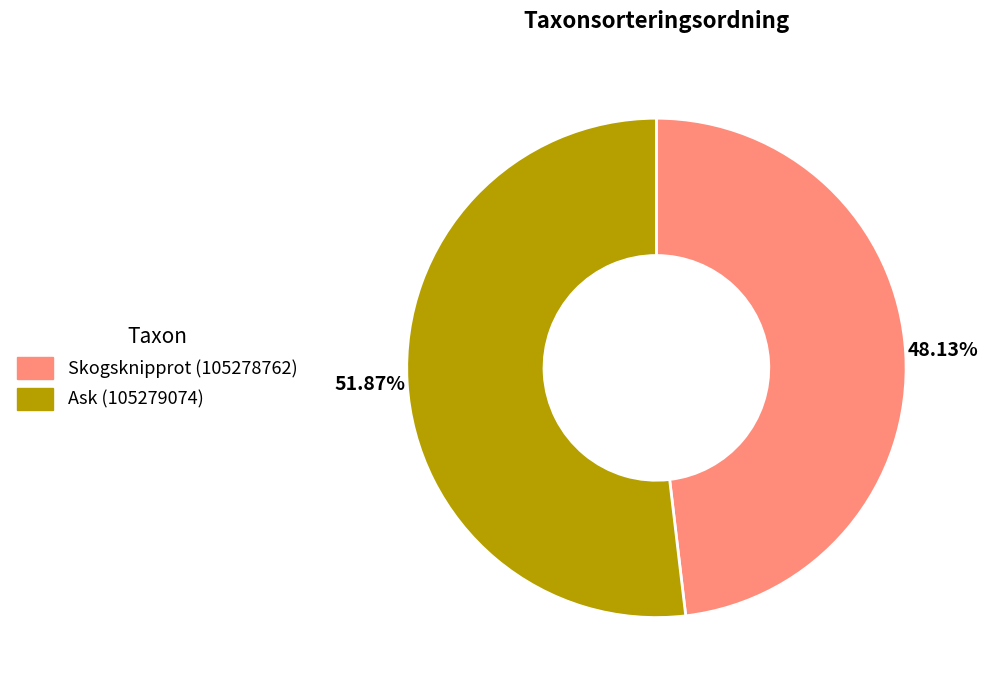

Is there any slice that represents more than half of the pie?

Yes